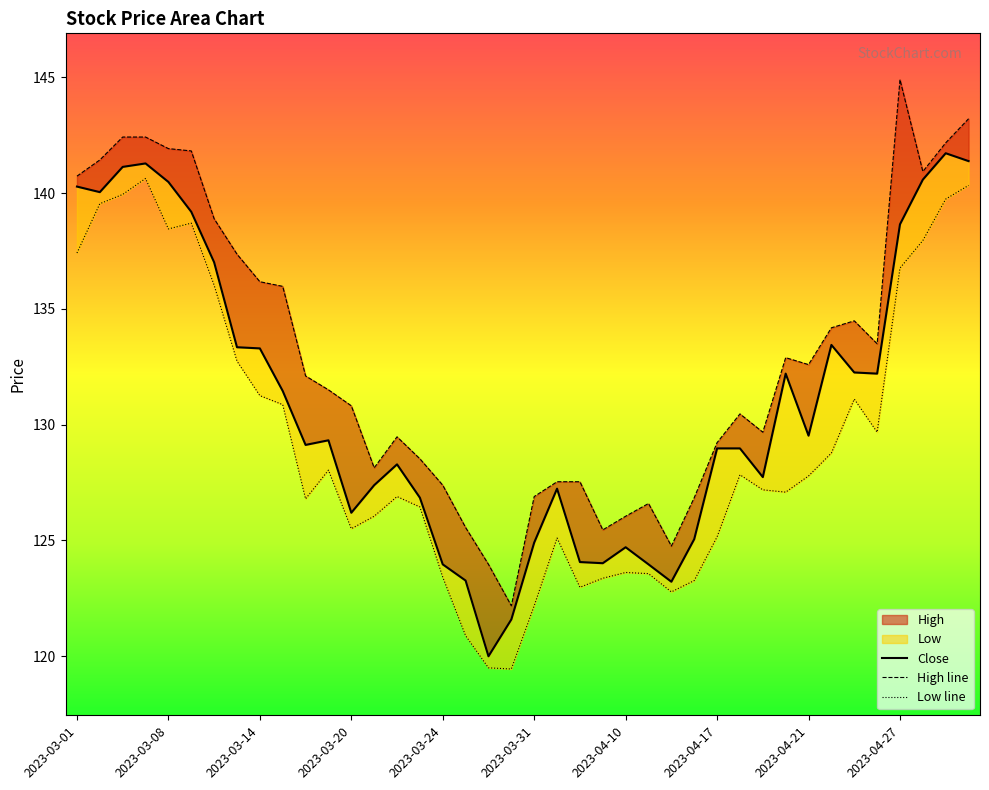

What is the label of the 12th point from the left?

2023-03-17